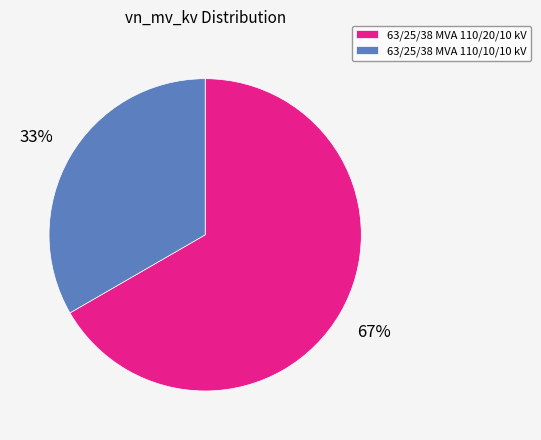

The 63/25/38 MVA 110/10/10 kV slice represents 33% of the pie. True or false?

True